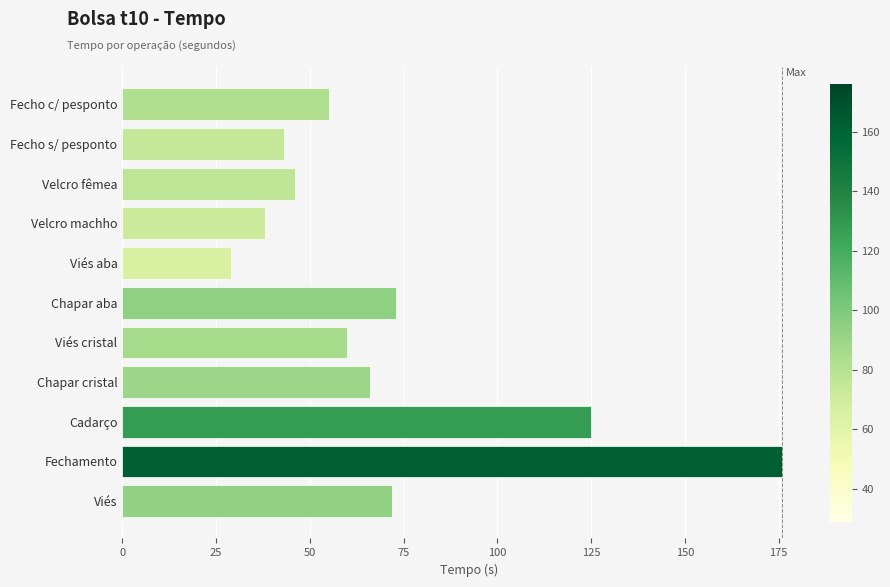

Is it true that the value at Viés cristal is 60?

True